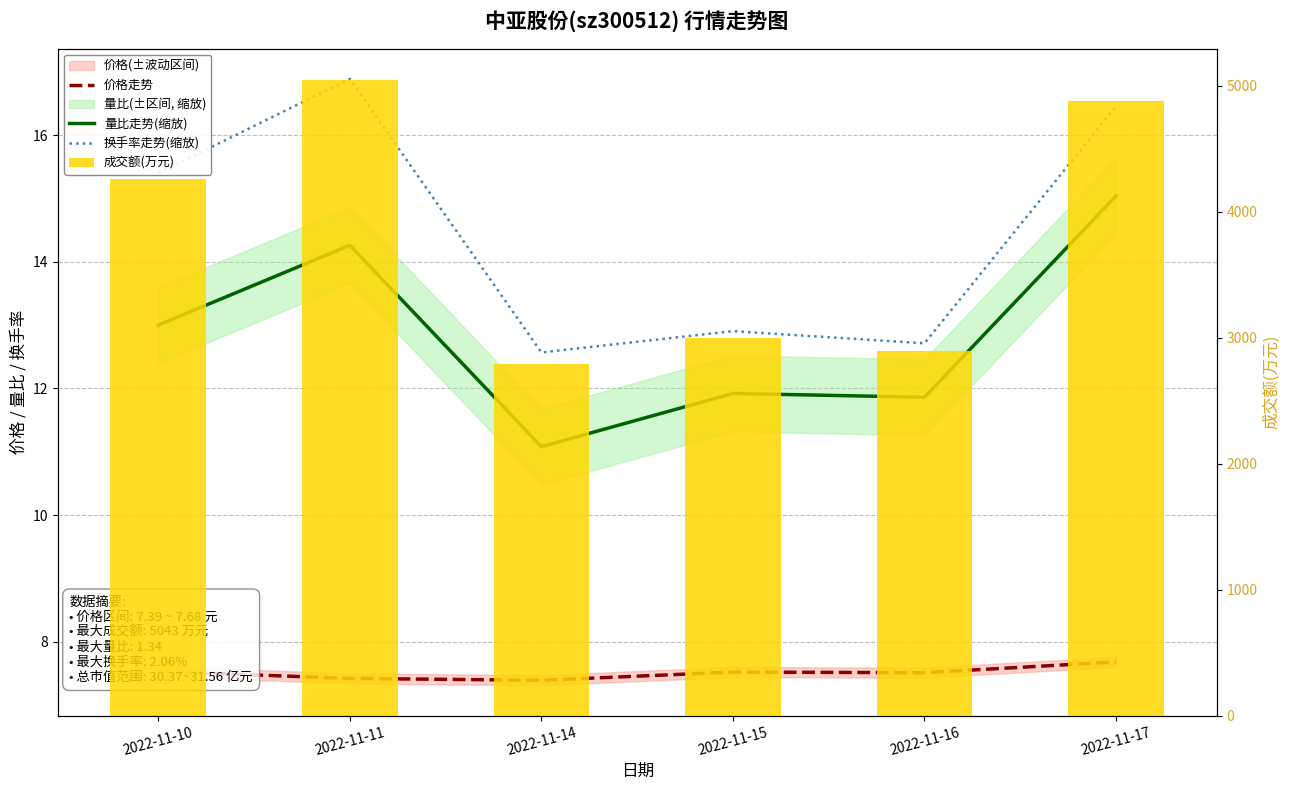

What value does the 价格走势 series have at 2022-11-16?

7.5